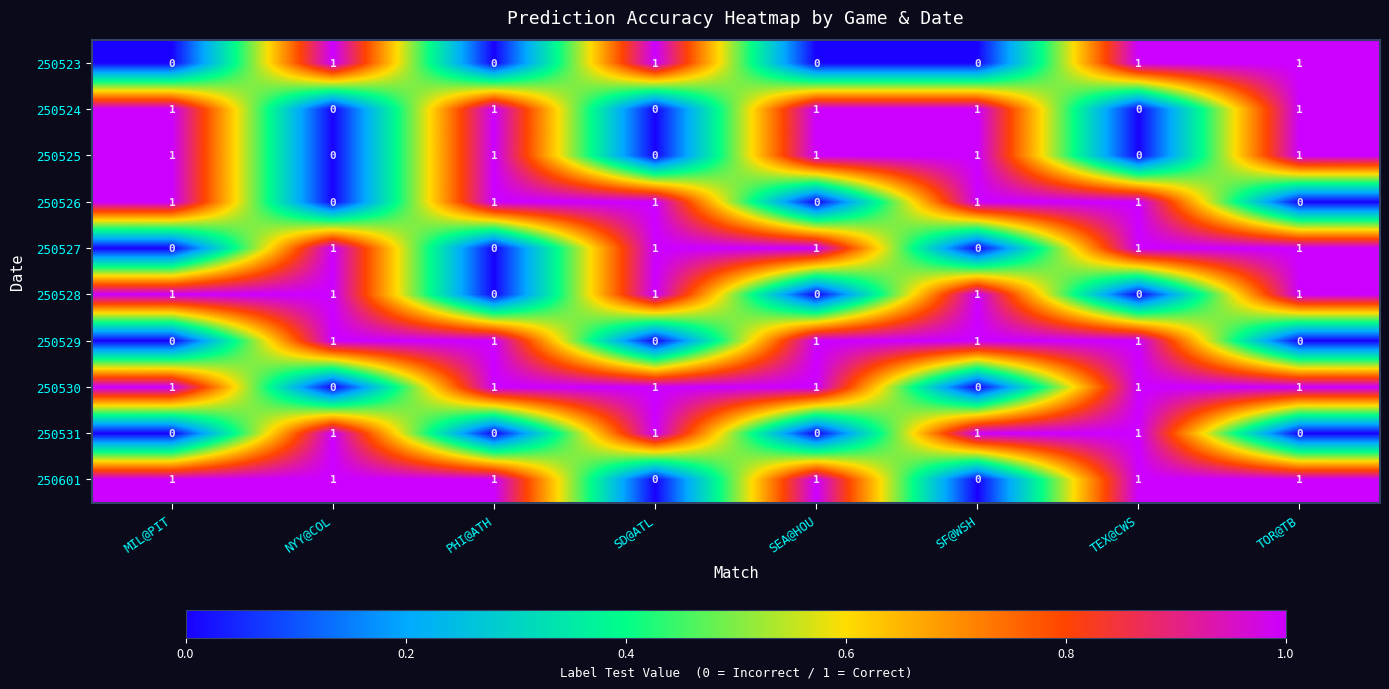

What is the sum of all 250528 values?

5